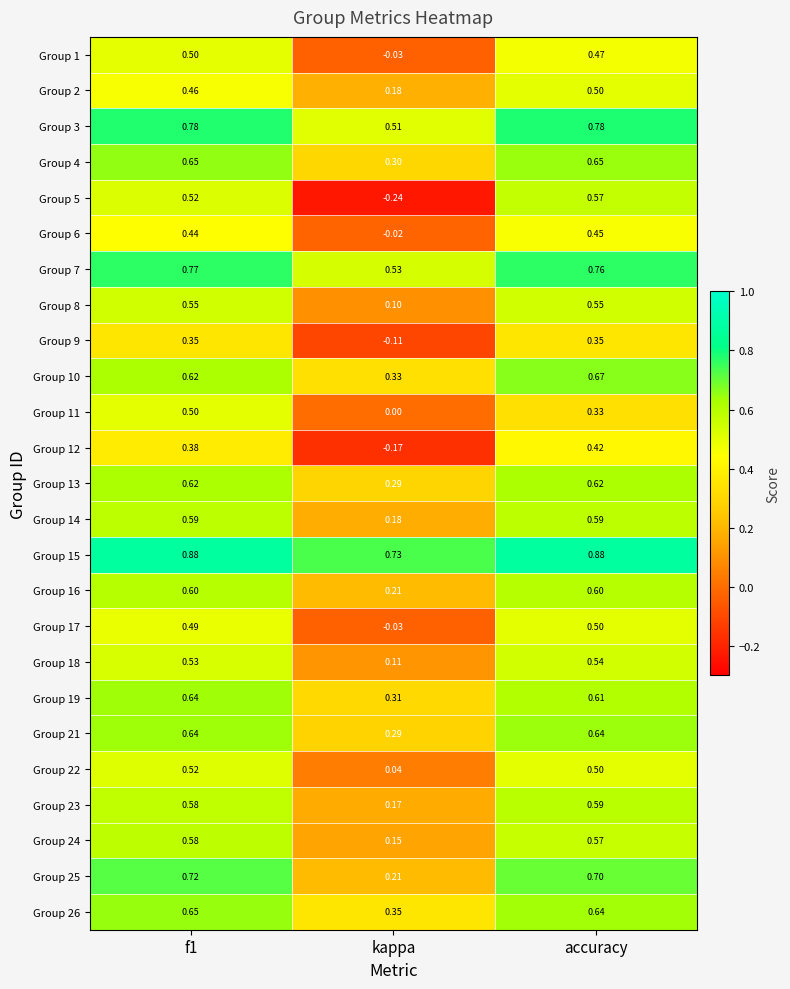

At which label does Group 8 reach its minimum?

kappa